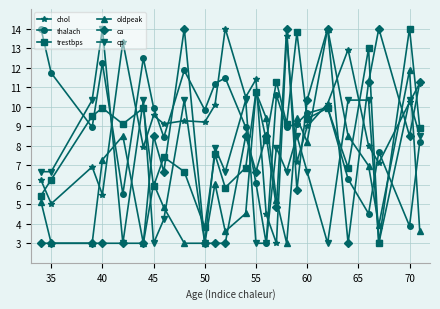

At how many categories does at least one series exceed 12?

13